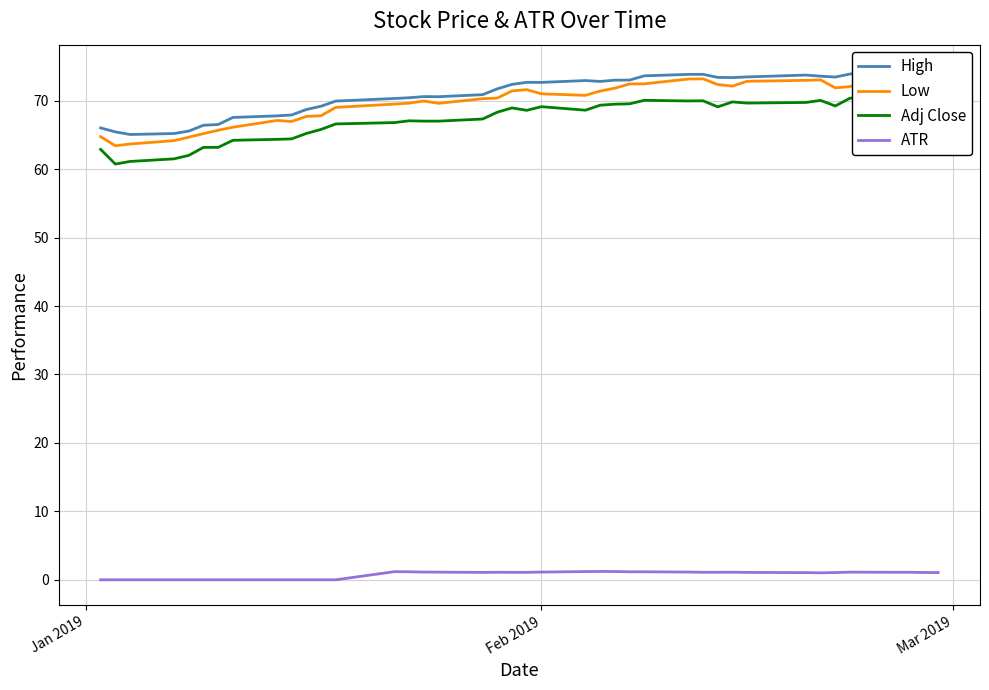

The value of Adj Close at 3 is 21.8. True or false?

False